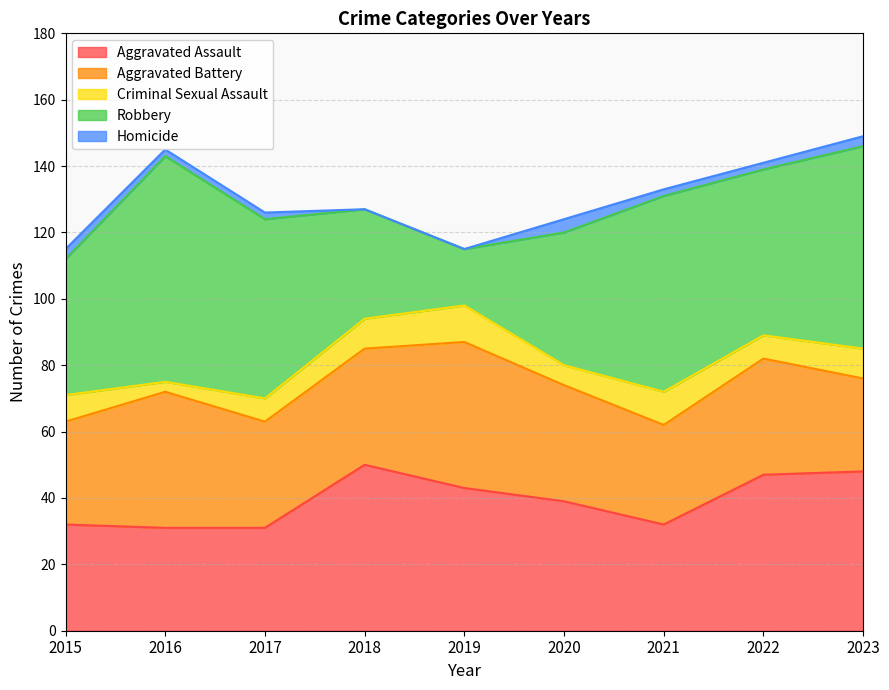

Which series has the largest range (max minus min)?

Robbery